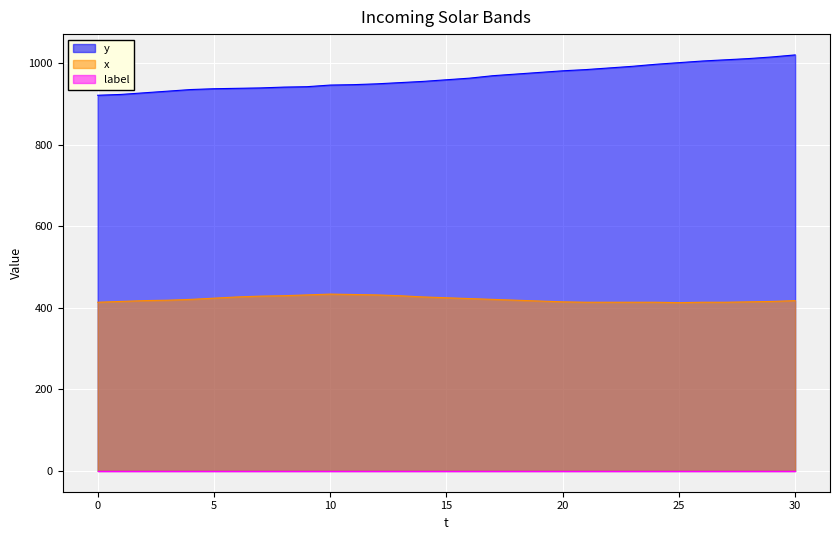

What is the highest value of the y series?

1021